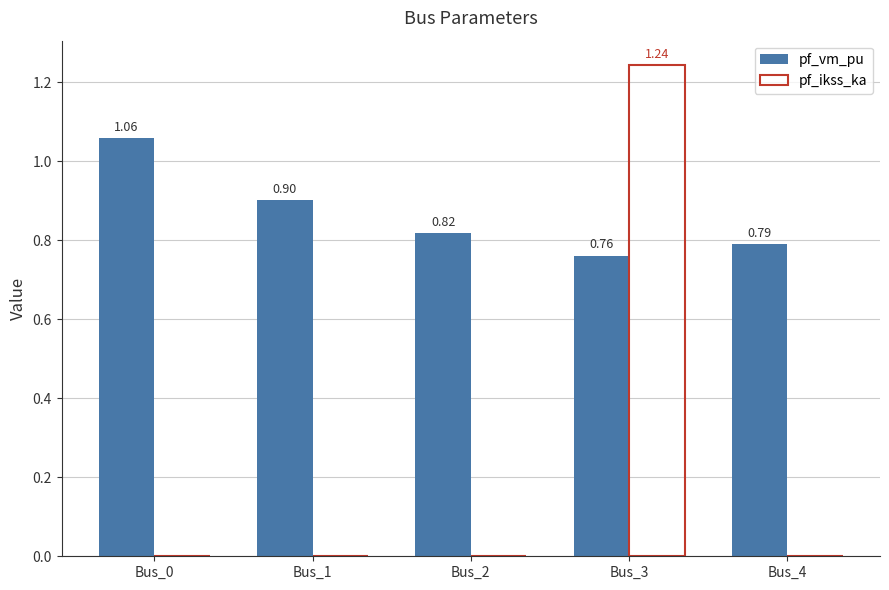

Is the value of pf_vm_pu at Bus_2 greater than the value of pf_ikss_ka at Bus_1?

Yes